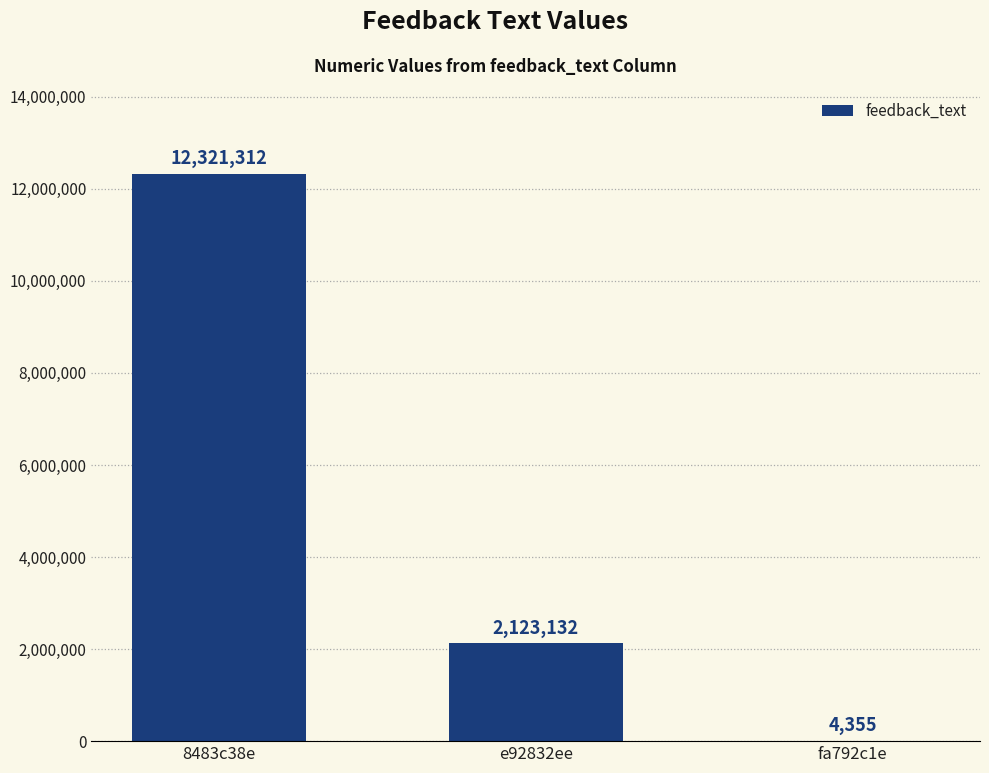

True or false: the data shows 4355 at fa792c1e.

True